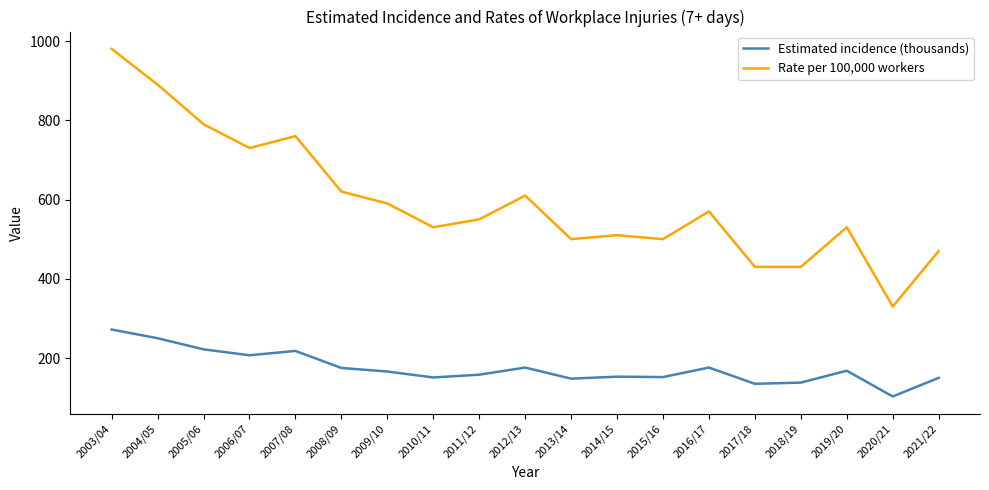

Is it true that Rate per 100,000 workers equals 760 at 2007/08?

True